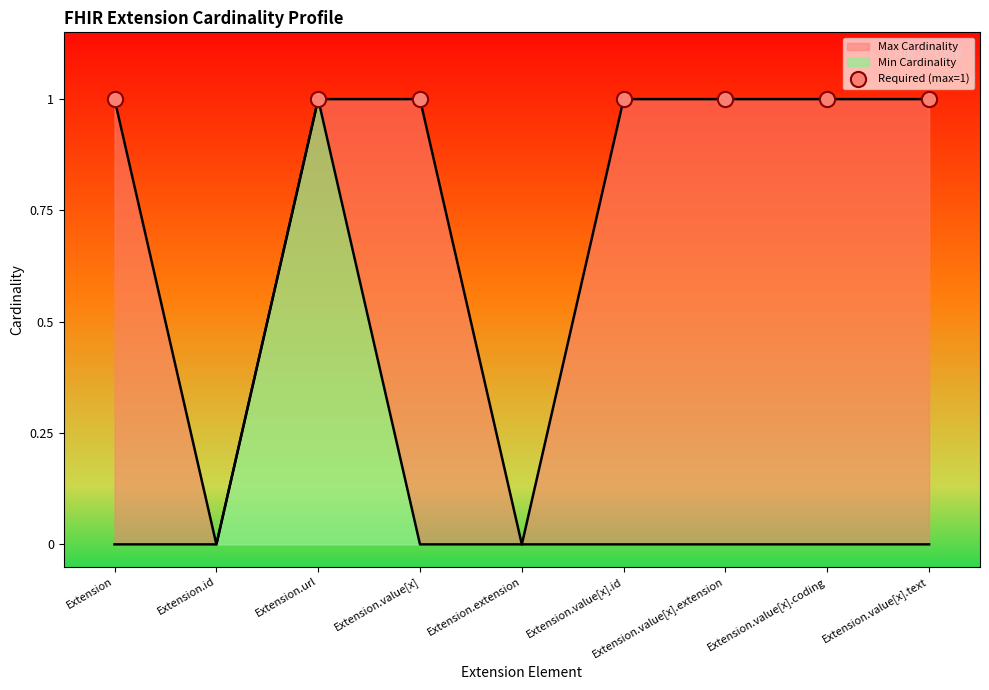

Which series has the largest total across all categories?

Max Cardinality